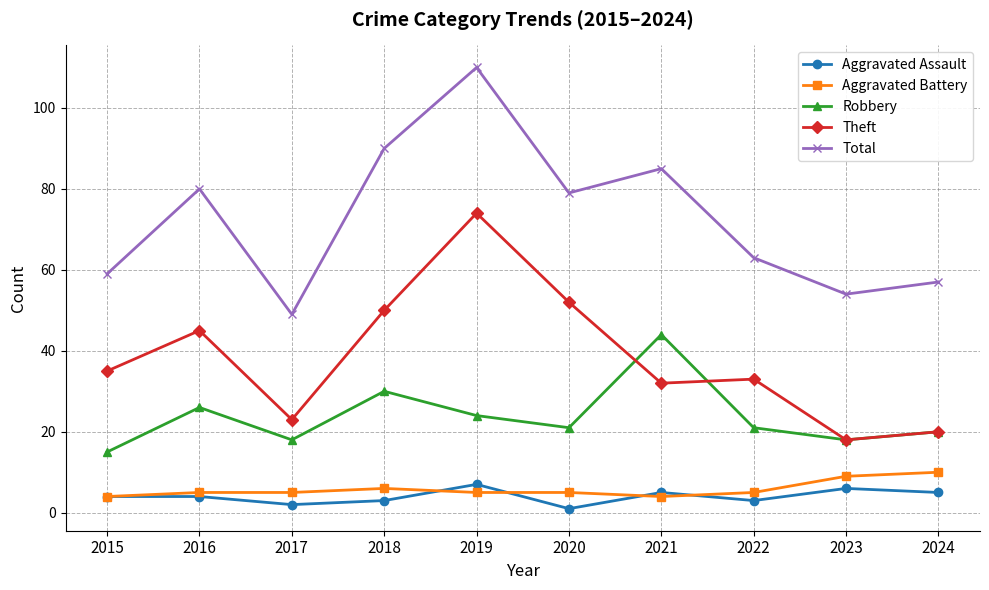

Reading left to right, extract all data points from this chart.

Aggravated Assault: 4	4	2	3	7	1	5	3	6	5
Aggravated Battery: 4	5	5	6	5	5	4	5	9	10
Robbery: 15	26	18	30	24	21	44	21	18	20
Theft: 35	45	23	50	74	52	32	33	18	20
Total: 59	80	49	90	110	79	85	63	54	57